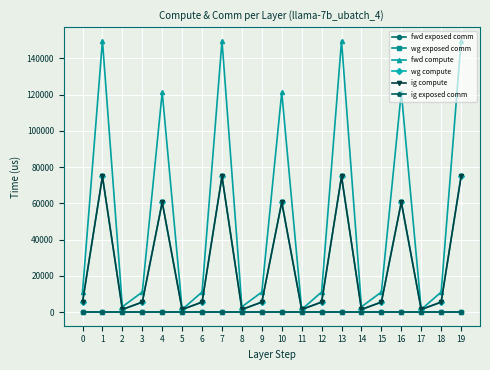

True or false: fwd exposed comm and wg compute intersect in this chart.

False